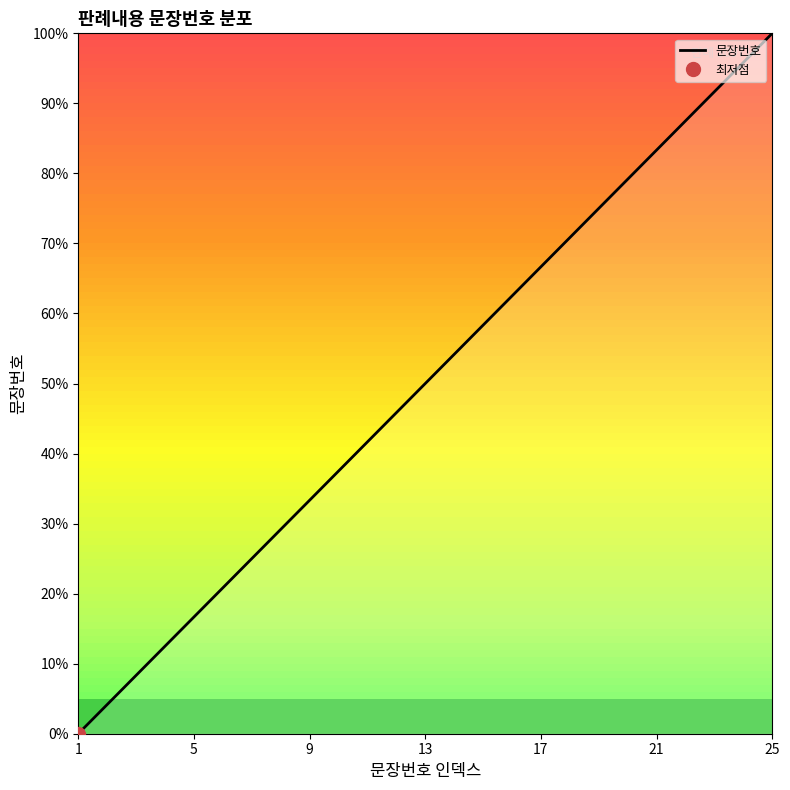

The 문장번호 series shows 49.5 at 9. True or false?

False